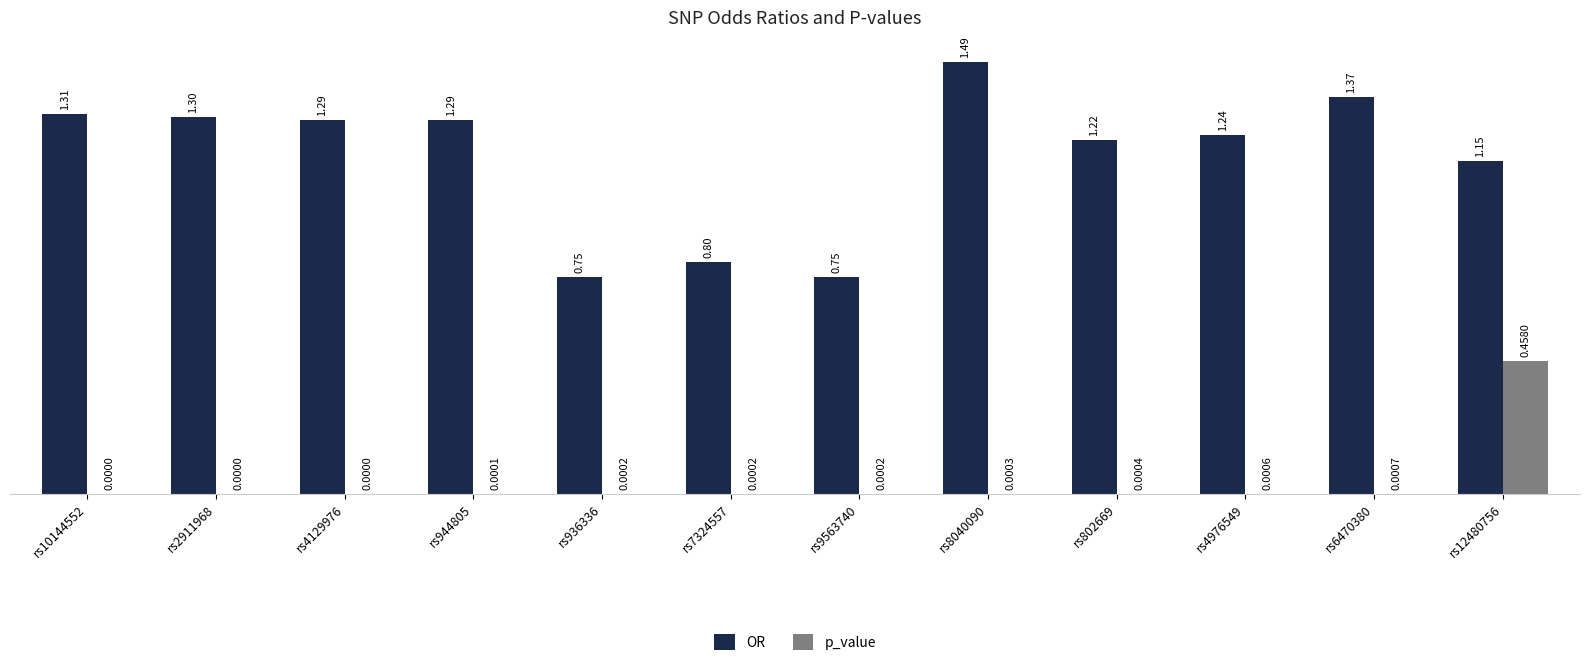

At which category is the sum across all series the highest?

rs12480756